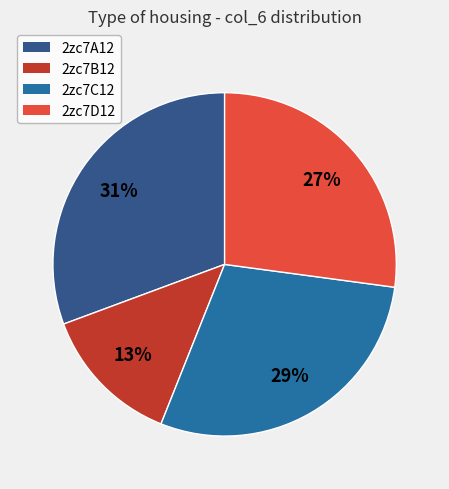

What is the ratio of the value at 2zc7B12 to the value at 2zc7D12?

0.5